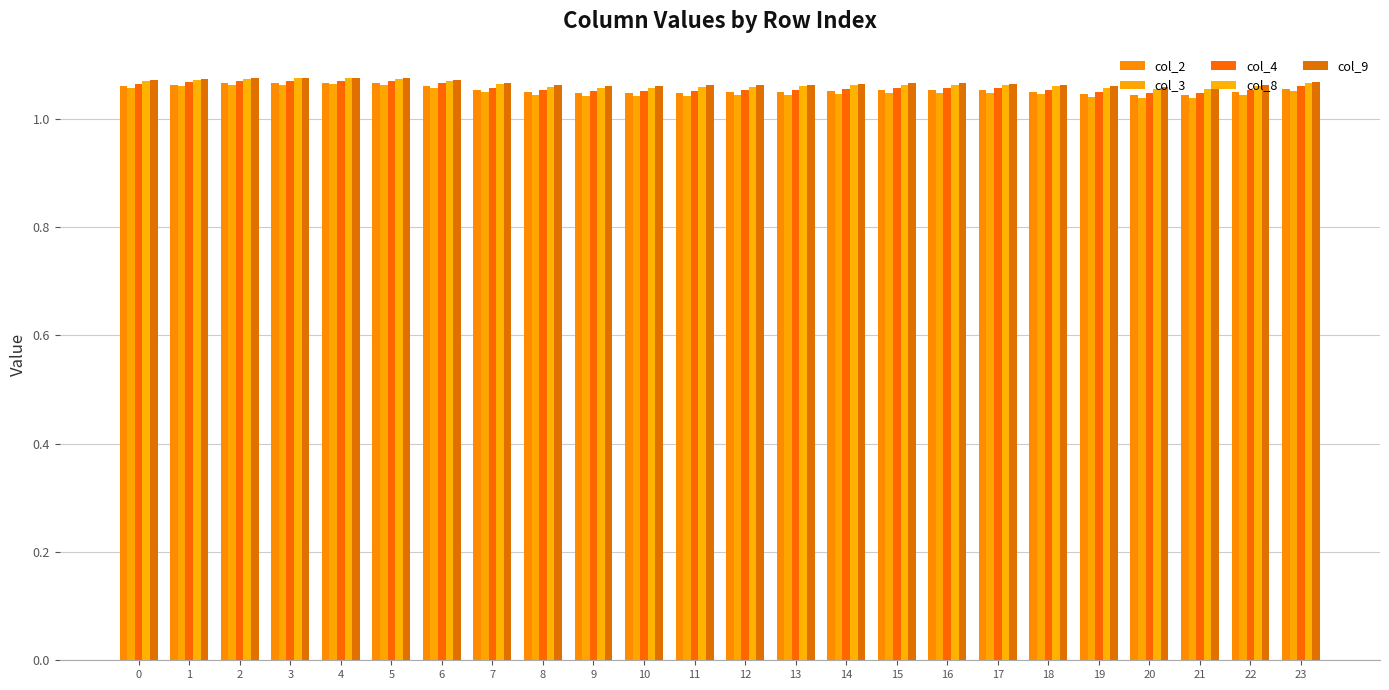

What is the value of the col_4 bar at the 22nd from the left?

1.0